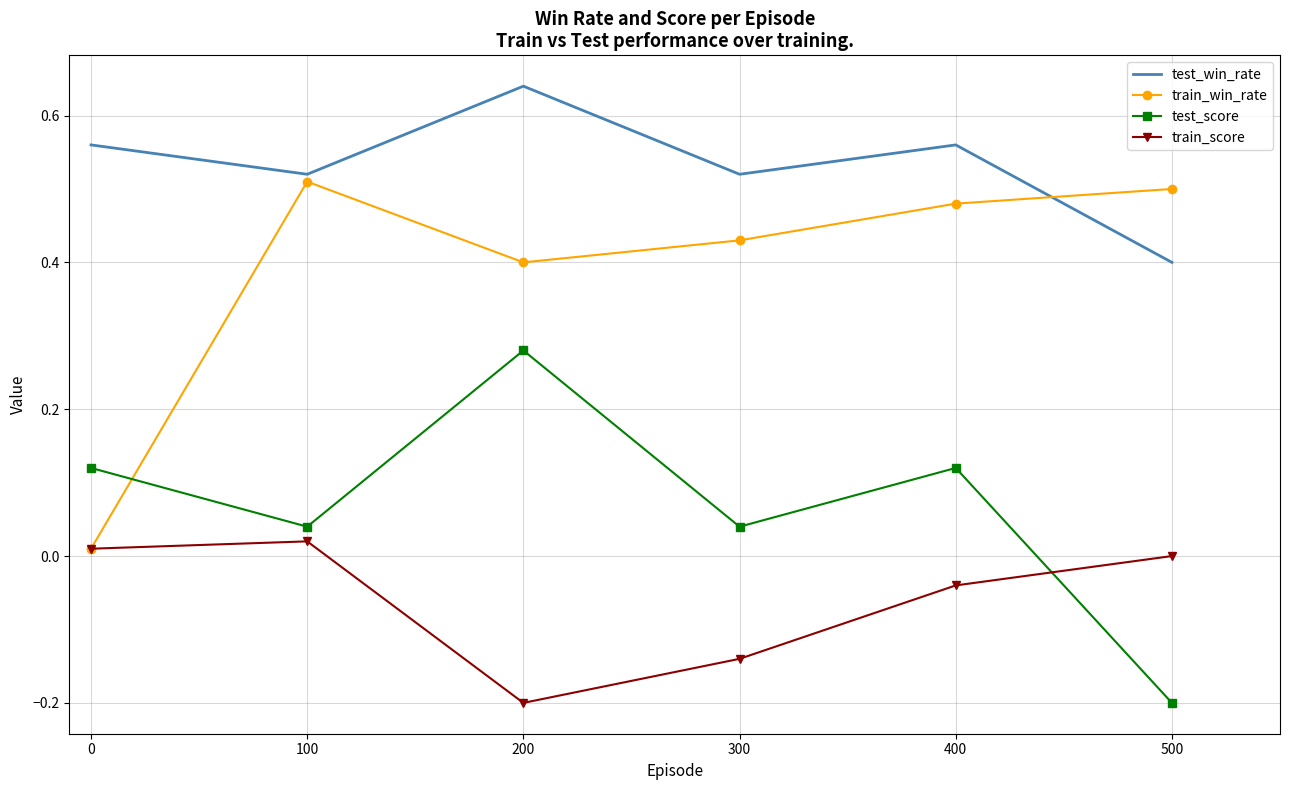

True or false: test_win_rate and train_score intersect in this chart.

False